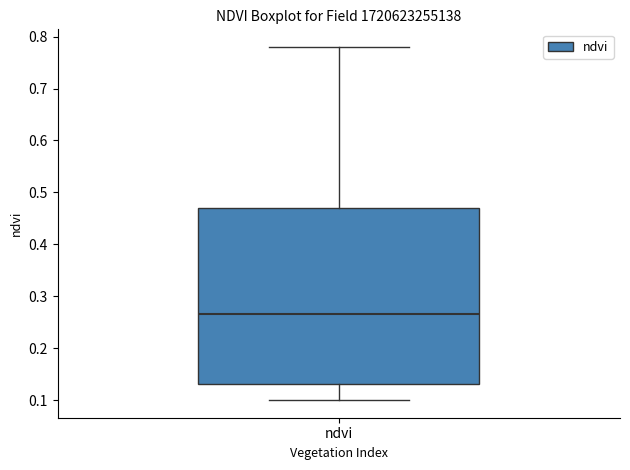

Where does the lower whisker of the box for ndvi end on the y-axis? The values are not printed on the chart, so give them approximately, as read against the axis.

0.10